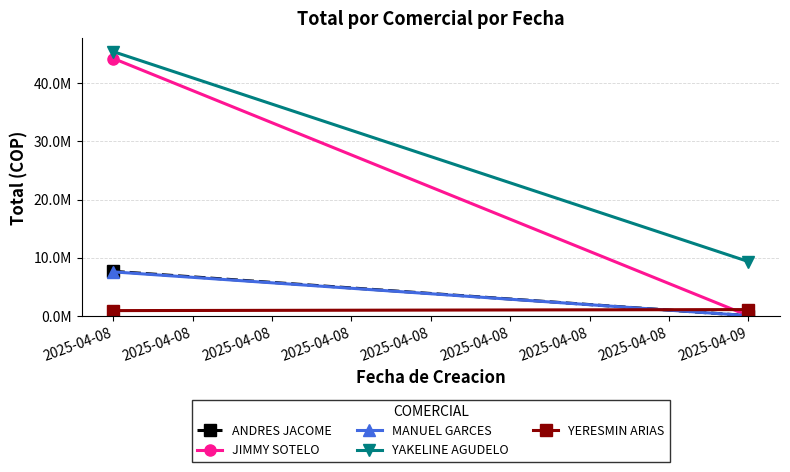

What is the maximum value for YERESMIN ARIAS?

1045887